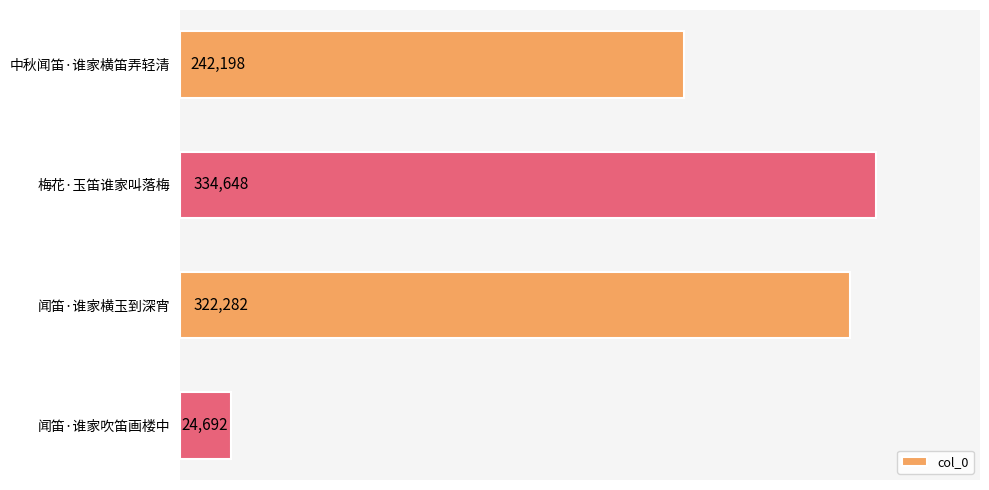

Is it true that the value at 闻笛·谁家吹笛画楼中 is 41311?

False